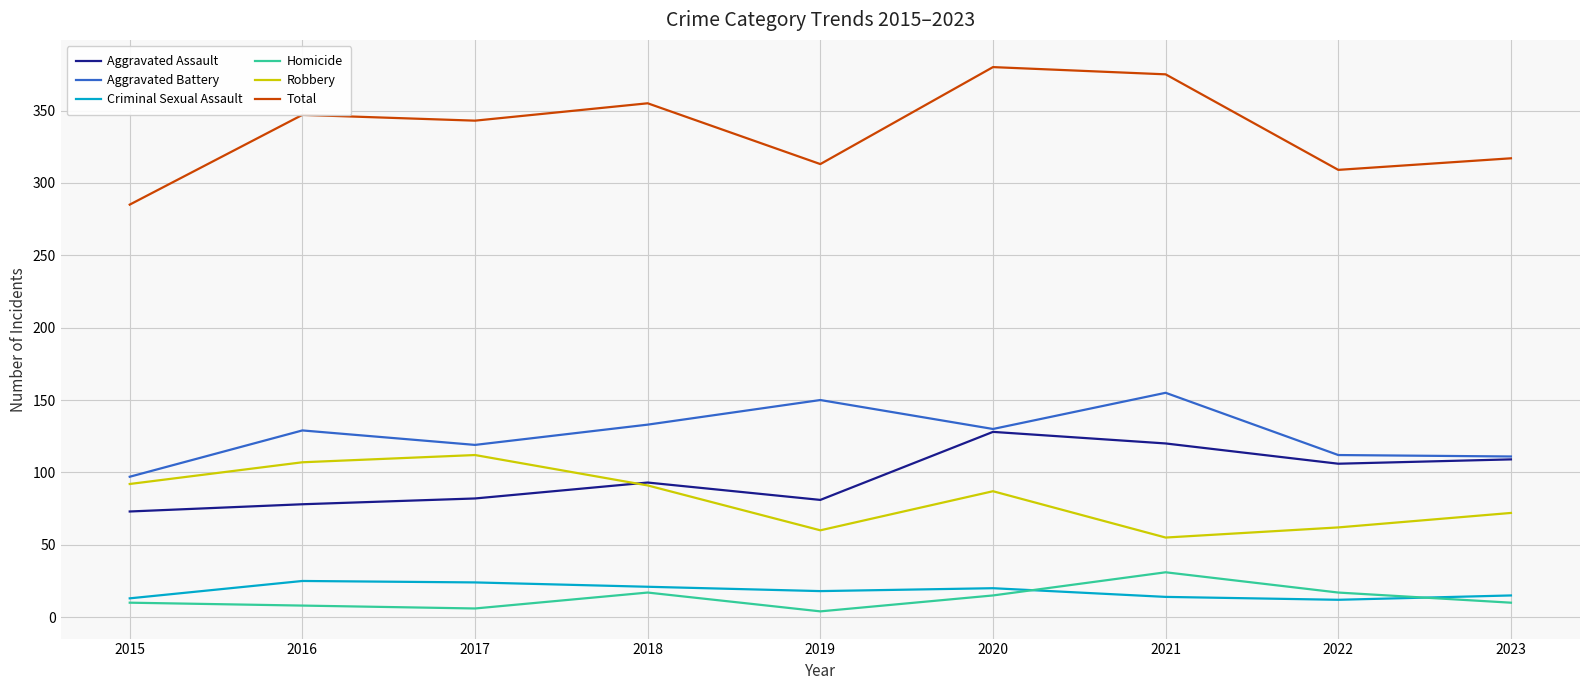

Does the chart display data point markers on the line(s)?

No